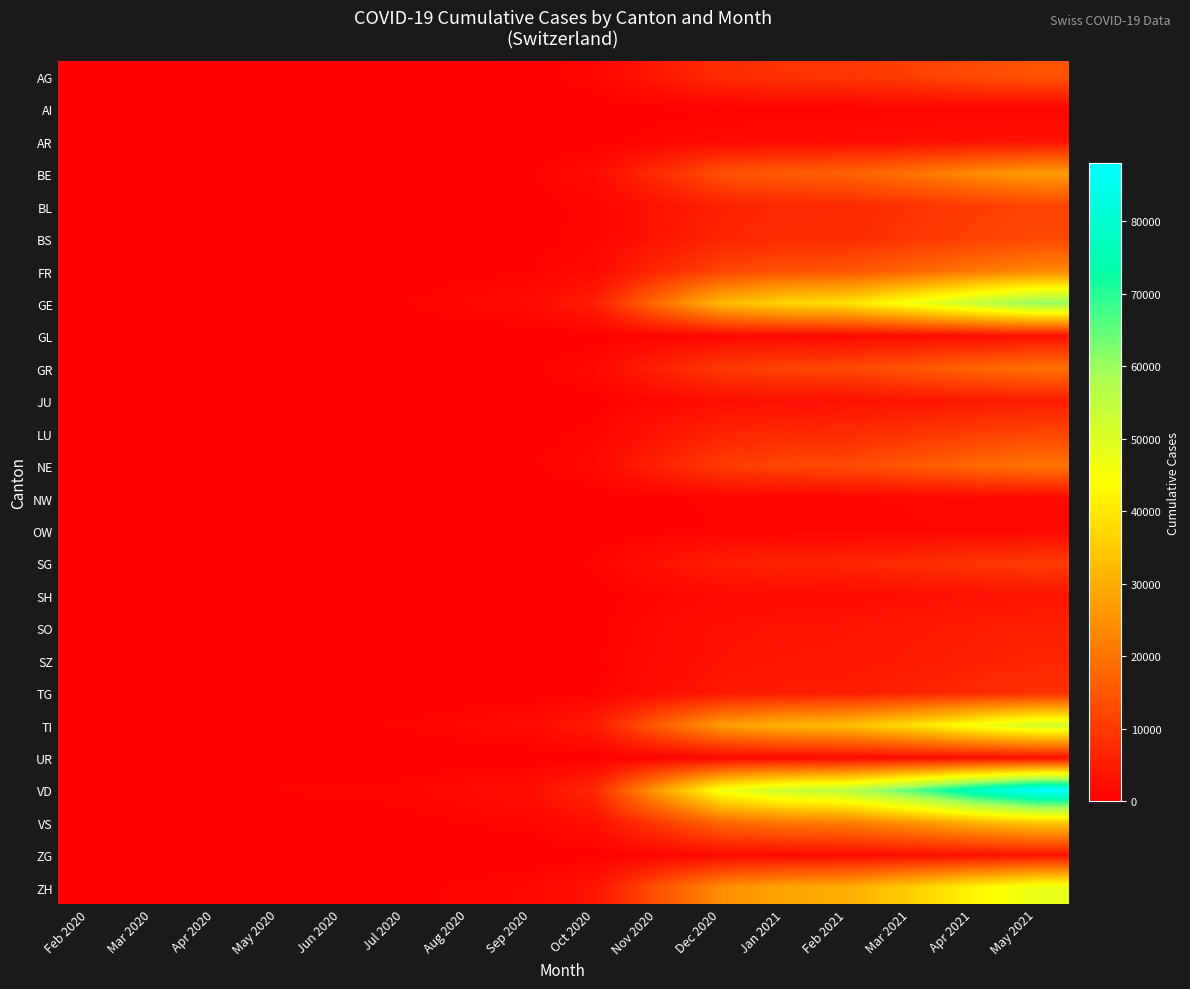

Reading left to right, extract all data points from this chart.

AG: Feb 2020=1	Mar 2020=11	Apr 2020=66	May 2020=100	Jun 2020=115	Jul 2020=145	Aug 2020=280	Sep 2020=420	Oct 2020=1200	Nov 2020=4500	Dec 2020=7800	Jan 2021=9000	Feb 2021=9500	Mar 2021=11000	Apr 2021=13000	May 2021=14500
AI: Feb 2020=0	Mar 2020=0	Apr 2020=3	May 2020=8	Jun 2020=12	Jul 2020=18	Aug 2020=35	Sep 2020=55	Oct 2020=120	Nov 2020=400	Dec 2020=650	Jan 2021=750	Feb 2021=800	Mar 2021=950	Apr 2021=1100	May 2021=1200
AR: Feb 2020=0	Mar 2020=2	Apr 2020=12	May 2020=22	Jun 2020=30	Jul 2020=40	Aug 2020=80	Sep 2020=130	Oct 2020=300	Nov 2020=1000	Dec 2020=1700	Jan 2021=2000	Feb 2021=2100	Mar 2021=2500	Apr 2021=2900	May 2021=3200
BE: Feb 2020=0	Mar 2020=16	Apr 2020=90	May 2020=160	Jun 2020=190	Jul 2020=230	Aug 2020=450	Sep 2020=700	Oct 2020=2000	Nov 2020=8000	Dec 2020=14000	Jan 2021=16000	Feb 2021=17000	Mar 2021=20000	Apr 2021=24000	May 2021=27000
BL: Feb 2020=0	Mar 2020=10	Apr 2020=55	May 2020=90	Jun 2020=105	Jul 2020=130	Aug 2020=250	Sep 2020=380	Oct 2020=950	Nov 2020=3500	Dec 2020=6000	Jan 2021=7000	Feb 2021=7400	Mar 2021=8800	Apr 2021=10500	May 2021=11800
BS: Feb 2020=0	Mar 2020=16	Apr 2020=65	May 2020=100	Jun 2020=115	Jul 2020=140	Aug 2020=265	Sep 2020=400	Oct 2020=1000	Nov 2020=3800	Dec 2020=6500	Jan 2021=7500	Feb 2021=7900	Mar 2021=9400	Apr 2021=11200	May 2021=12600
FR: Feb 2020=0	Mar 2020=20	Apr 2020=95	May 2020=160	Jun 2020=185	Jul 2020=225	Aug 2020=430	Sep 2020=660	Oct 2020=1850	Nov 2020=7000	Dec 2020=12000	Jan 2021=14000	Feb 2021=14800	Mar 2021=17500	Apr 2021=20800	May 2021=23400
GE: Feb 2020=0	Mar 2020=68	Apr 2020=340	May 2020=530	Jun 2020=600	Jul 2020=720	Aug 2020=1350	Sep 2020=2050	Oct 2020=5500	Nov 2020=19000	Dec 2020=32000	Jan 2021=37000	Feb 2021=39000	Mar 2021=46000	Apr 2021=54000	May 2021=61000
GL: Feb 2020=0	Mar 2020=2	Apr 2020=12	May 2020=22	Jun 2020=28	Jul 2020=35	Aug 2020=65	Sep 2020=100	Oct 2020=240	Nov 2020=850	Dec 2020=1450	Jan 2021=1680	Feb 2021=1780	Mar 2021=2100	Apr 2021=2500	May 2021=2820
GR: Feb 2020=0	Mar 2020=23	Apr 2020=90	May 2020=145	Jun 2020=168	Jul 2020=205	Aug 2020=390	Sep 2020=595	Oct 2020=1580	Nov 2020=5900	Dec 2020=10100	Jan 2021=11700	Feb 2021=12400	Mar 2021=14700	Apr 2021=17500	May 2021=19700
JU: Feb 2020=0	Mar 2020=0	Apr 2020=15	May 2020=30	Jun 2020=38	Jul 2020=48	Aug 2020=95	Sep 2020=148	Oct 2020=400	Nov 2020=1500	Dec 2020=2600	Jan 2021=3000	Feb 2021=3180	Mar 2021=3780	Apr 2021=4500	May 2021=5060
LU: Feb 2020=0	Mar 2020=7	Apr 2020=45	May 2020=80	Jun 2020=95	Jul 2020=118	Aug 2020=225	Sep 2020=345	Oct 2020=950	Nov 2020=3600	Dec 2020=6200	Jan 2021=7200	Feb 2021=7600	Mar 2021=9000	Apr 2021=10700	May 2021=12100
NE: Feb 2020=0	Mar 2020=22	Apr 2020=95	May 2020=155	Jun 2020=178	Jul 2020=215	Aug 2020=405	Sep 2020=618	Oct 2020=1640	Nov 2020=6100	Dec 2020=10500	Jan 2021=12200	Feb 2021=12900	Mar 2021=15300	Apr 2021=18200	May 2021=20500
NW: Feb 2020=0	Mar 2020=0	Apr 2020=5	May 2020=10	Jun 2020=14	Jul 2020=18	Aug 2020=35	Sep 2020=55	Oct 2020=140	Nov 2020=520	Dec 2020=890	Jan 2021=1030	Feb 2021=1090	Mar 2021=1295	Apr 2021=1540	May 2021=1735
OW: Feb 2020=0	Mar 2020=0	Apr 2020=4	May 2020=8	Jun 2020=12	Jul 2020=15	Aug 2020=30	Sep 2020=46	Oct 2020=118	Nov 2020=440	Dec 2020=755	Jan 2021=876	Feb 2021=928	Mar 2021=1100	Apr 2021=1310	May 2021=1475
SG: Feb 2020=0	Mar 2020=5	Apr 2020=35	May 2020=65	Jun 2020=80	Jul 2020=100	Aug 2020=195	Sep 2020=300	Oct 2020=820	Nov 2020=3100	Dec 2020=5350	Jan 2021=6200	Feb 2021=6560	Mar 2021=7790	Apr 2021=9270	May 2021=10440
SH: Feb 2020=0	Mar 2020=1	Apr 2020=12	May 2020=22	Jun 2020=28	Jul 2020=36	Aug 2020=70	Sep 2020=108	Oct 2020=290	Nov 2020=1080	Dec 2020=1860	Jan 2021=2160	Feb 2021=2285	Mar 2021=2715	Apr 2021=3230	May 2021=3640
SO: Feb 2020=0	Mar 2020=2	Apr 2020=18	May 2020=35	Jun 2020=44	Jul 2020=55	Aug 2020=108	Sep 2020=166	Oct 2020=455	Nov 2020=1720	Dec 2020=2960	Jan 2021=3435	Feb 2021=3635	Mar 2021=4320	Apr 2021=5140	May 2021=5790
SZ: Feb 2020=0	Mar 2020=4	Apr 2020=22	May 2020=40	Jun 2020=50	Jul 2020=63	Aug 2020=122	Sep 2020=188	Oct 2020=510	Nov 2020=1930	Dec 2020=3320	Jan 2021=3855	Feb 2021=4080	Mar 2021=4845	Apr 2021=5770	May 2021=6500
TG: Feb 2020=0	Mar 2020=7	Apr 2020=30	May 2020=55	Jun 2020=66	Jul 2020=82	Aug 2020=158	Sep 2020=242	Oct 2020=655	Nov 2020=2470	Dec 2020=4250	Jan 2021=4930	Feb 2021=5220	Mar 2021=6200	Apr 2021=7380	May 2021=8315
TI: Feb 2020=0	Mar 2020=120	Apr 2020=420	May 2020=600	Jun 2020=655	Jul 2020=770	Aug 2020=1380	Sep 2020=2050	Oct 2020=5000	Nov 2020=16000	Dec 2020=27000	Jan 2021=31000	Feb 2021=32800	Mar 2021=38500	Apr 2021=45500	May 2021=51400
UR: Feb 2020=0	Mar 2020=1	Apr 2020=8	May 2020=15	Jun 2020=20	Jul 2020=26	Aug 2020=51	Sep 2020=79	Oct 2020=215	Nov 2020=810	Dec 2020=1395	Jan 2021=1620	Feb 2021=1715	Mar 2021=2035	Apr 2021=2420	May 2021=2730
VD: Feb 2020=0	Mar 2020=110	Apr 2020=480	May 2020=740	Jun 2020=840	Jul 2020=1000	Aug 2020=1860	Sep 2020=2820	Oct 2020=7400	Nov 2020=27000	Dec 2020=46000	Jan 2021=53000	Feb 2021=56000	Mar 2021=66000	Apr 2021=78000	May 2021=88000
VS: Feb 2020=0	Mar 2020=35	Apr 2020=165	May 2020=265	Jun 2020=305	Jul 2020=370	Aug 2020=695	Sep 2020=1060	Oct 2020=2800	Nov 2020=10300	Dec 2020=17700	Jan 2021=20500	Feb 2021=21700	Mar 2021=25700	Apr 2021=30600	May 2021=34500
ZG: Feb 2020=0	Mar 2020=1	Apr 2020=10	May 2020=20	Jun 2020=26	Jul 2020=33	Aug 2020=65	Sep 2020=100	Oct 2020=274	Nov 2020=1035	Dec 2020=1780	Jan 2021=2065	Feb 2021=2185	Mar 2021=2595	Apr 2021=3090	May 2021=3480
ZH: Feb 2020=0	Mar 2020=27	Apr 2020=190	May 2020=330	Jun 2020=385	Jul 2020=470	Aug 2020=895	Sep 2020=1370	Oct 2020=3750	Nov 2020=14200	Dec 2020=24500	Jan 2021=28400	Feb 2021=30100	Mar 2021=35700	Apr 2021=42500	May 2021=47900